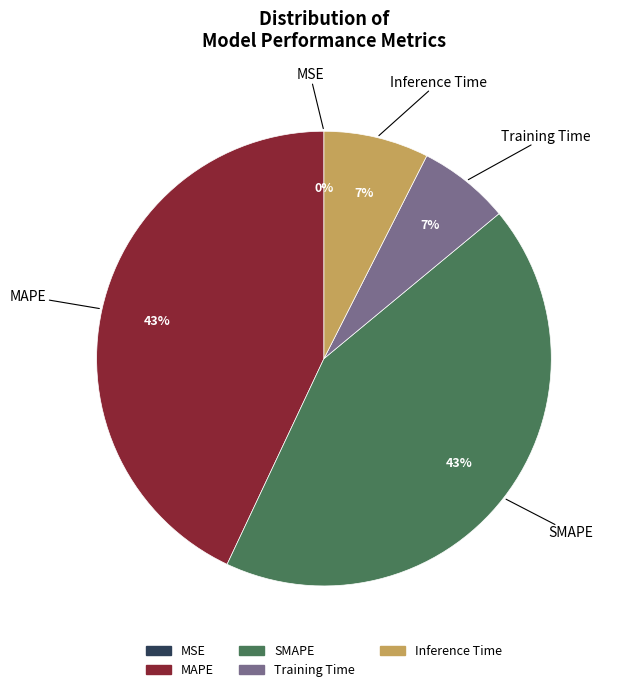

Does any single category account for the majority?

No